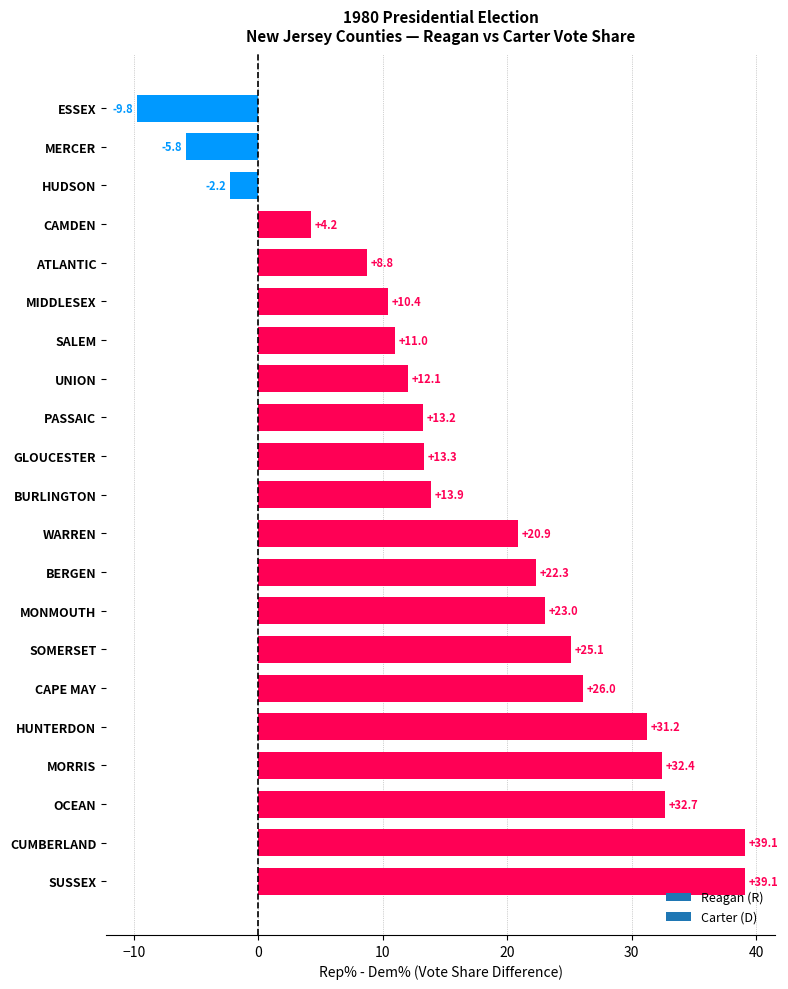

What is the maximum value shown in the chart?

39.1